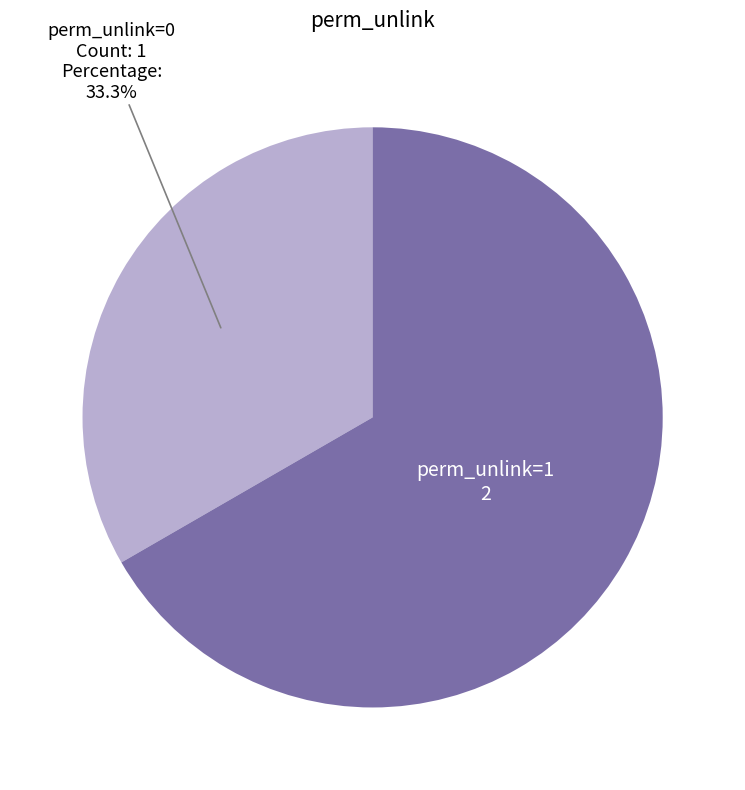

Is there any slice that represents more than half of the pie?

Yes